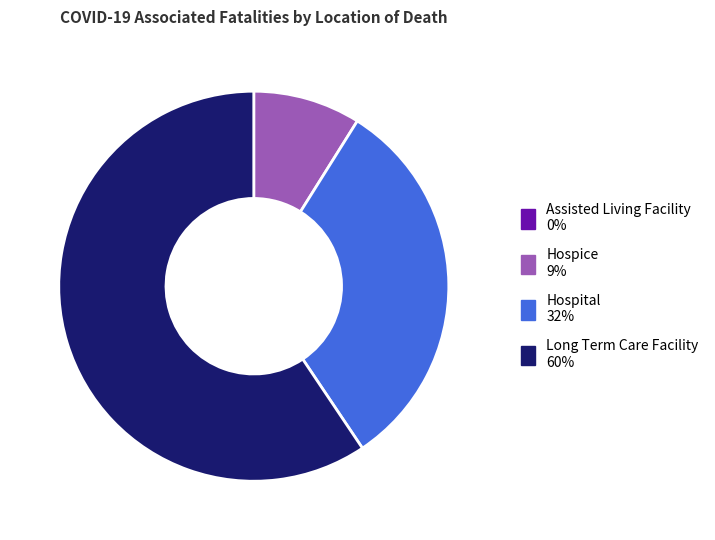

What is the largest slice in the pie chart?

Long Term Care Facility